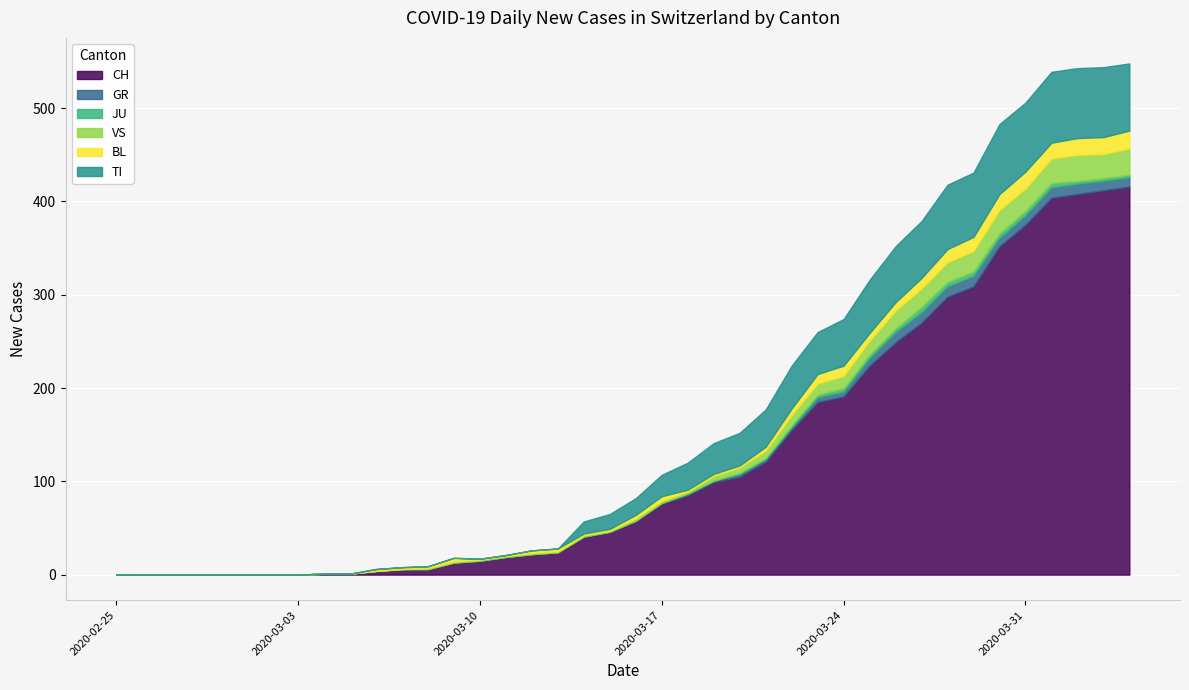

What are all the series names shown in the legend?

CH, GR, JU, VS, BL, TI